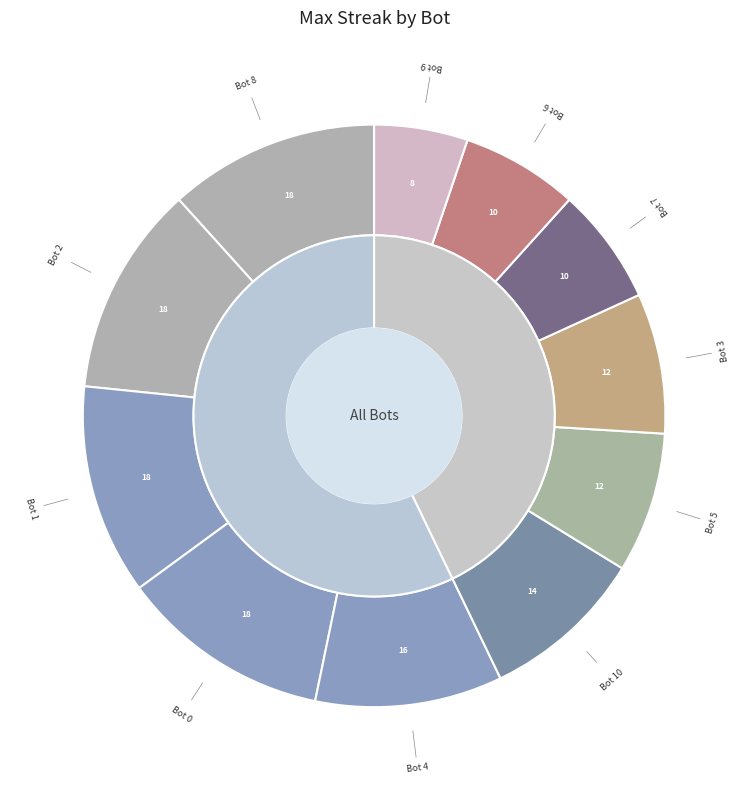

How much of the chart is everything except Bot 0?

88.3%